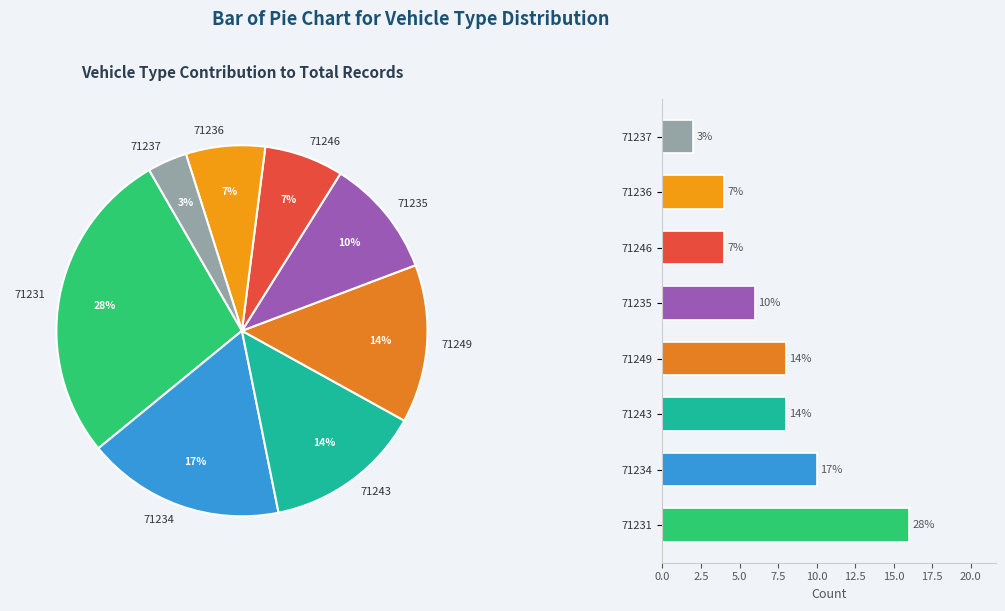

What is the smallest slice in the pie chart?

71237